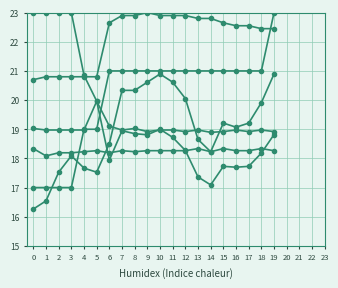

Reading right to left, extract all data points from this chart.

Row1: 22.4	22.4	22.6	22.6	22.6	22.8	22.8	22.9	22.9	22.9	23.0	22.9	22.9	22.6	20.8	20.8	20.8	20.8	20.8	20.7
Row2: 23.0	21.0	21.0	21.0	21.0	21.0	21.0	21.0	21.0	21.0	21.0	21.0	21.0	21.0	19.0	19.0	17.0	17.0	17.0	17.0
Row3: 20.9	19.9	19.2	19.1	19.2	18.2	18.6	20.1	20.6	20.9	20.6	20.3	20.3	18.5	17.5	17.7	18.1	17.5	16.5	16.3
Row4: 18.8	18.2	17.7	17.7	17.7	17.1	17.4	18.3	18.7	19.0	18.8	18.8	18.9	17.9	20.0	20.8	23.0	23.0	23.0	23.0
Row5: 18.9	19.0	18.9	19.0	18.9	18.9	19.0	18.9	19.0	19.0	18.9	19.0	19.0	19.1	20.0	19.0	19.0	19.0	19.0	19.0
Row6: 18.3	18.3	18.3	18.3	18.3	18.2	18.3	18.3	18.3	18.3	18.3	18.2	18.3	18.2	18.3	18.2	18.2	18.2	18.1	18.3